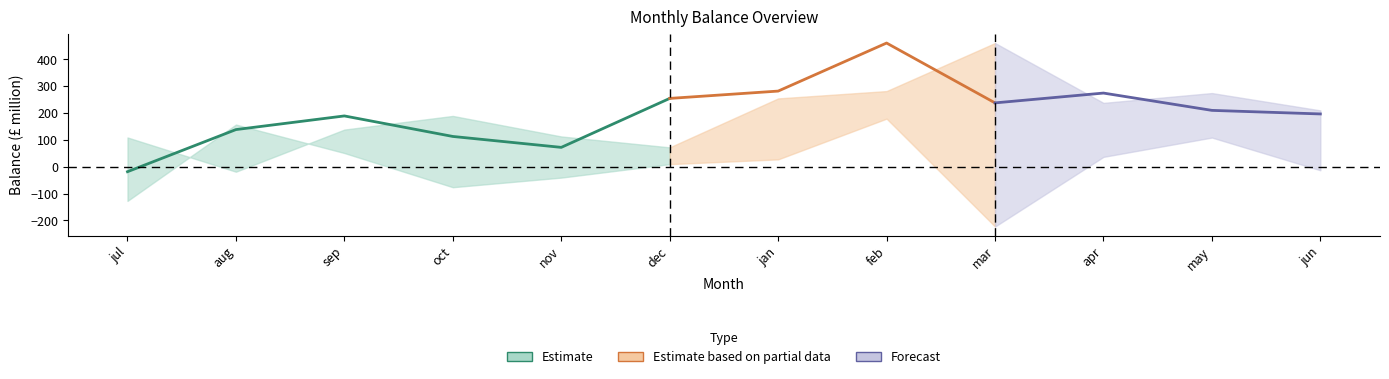

What is the sum of all closing_balance values?

2409.4